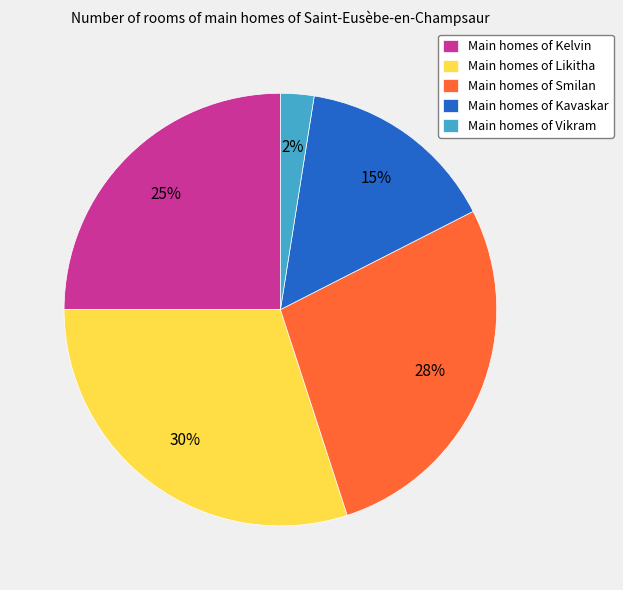

Rank the categories by value from lowest to highest.

Main homes of Vikram, Main homes of Kavaskar, Main homes of Kelvin, Main homes of Smilan, Main homes of Likitha